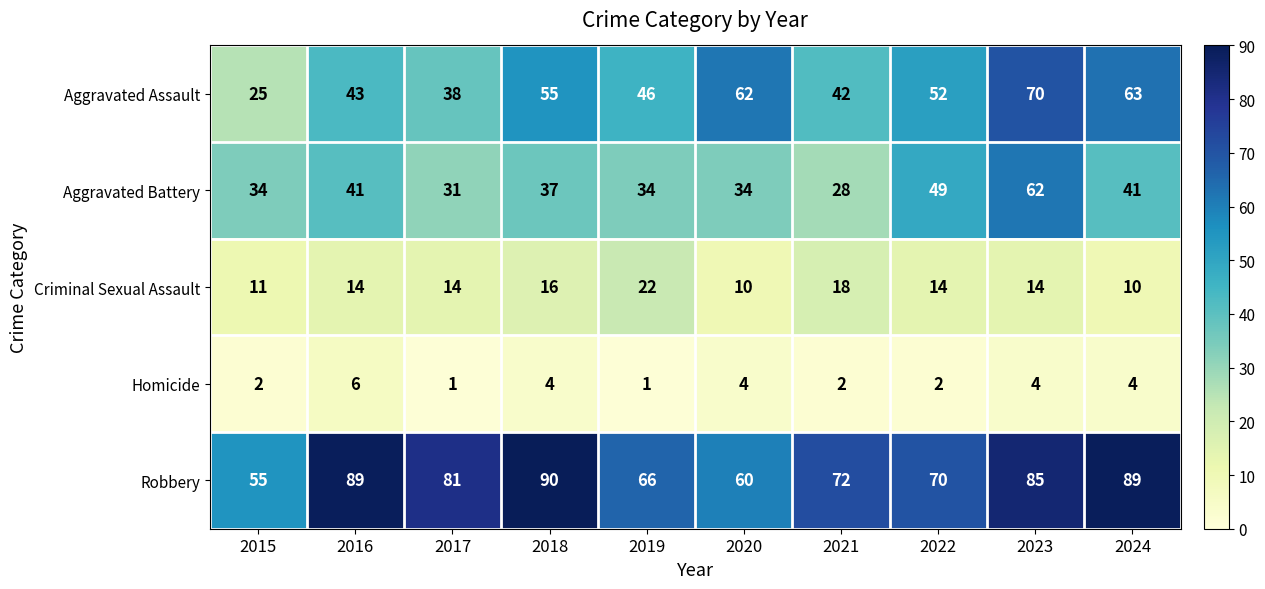

Rank the series at 2021 from highest to lowest value.

Robbery, Aggravated Assault, Aggravated Battery, Criminal Sexual Assault, Homicide